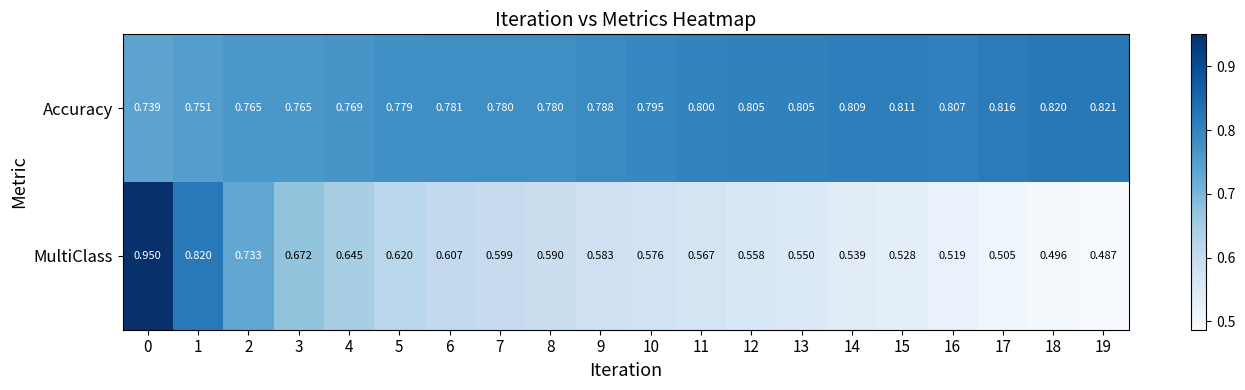

List the series in order of their peak value, lowest first.

Accuracy, MultiClass